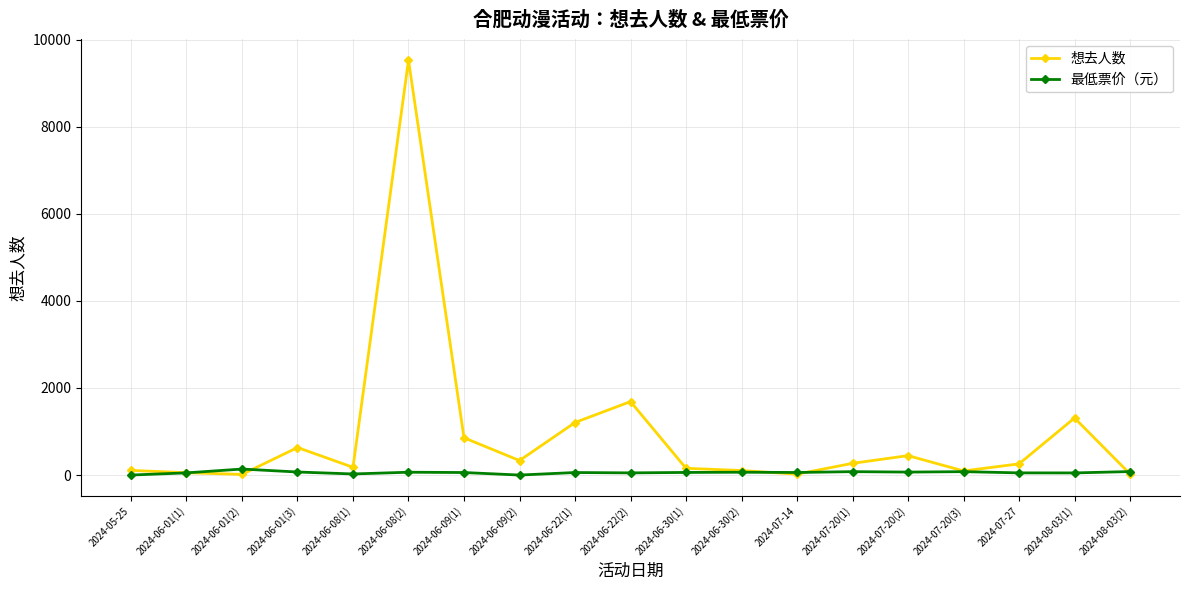

In 最低票价（元）, how many points are lower than both neighbors (excluding endpoints)?

6